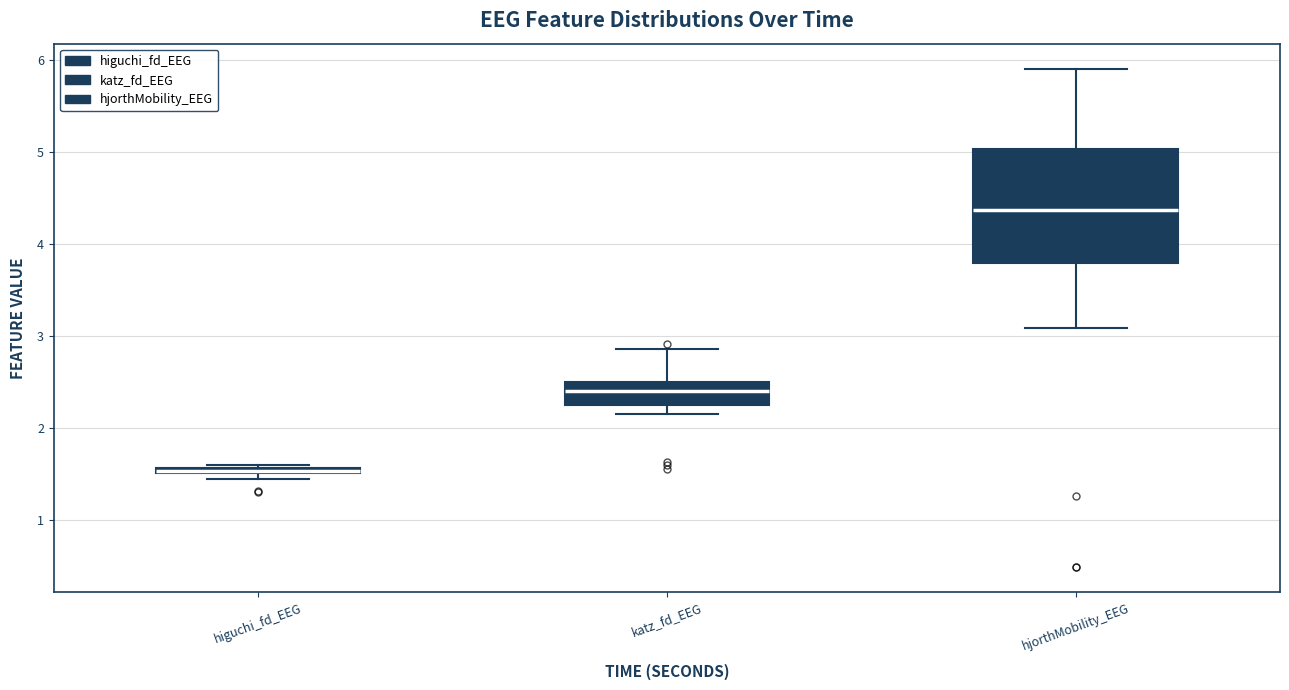

Comparing the boxes themselves (not the whiskers), which one is the tallest?

hjorthMobility_EEG